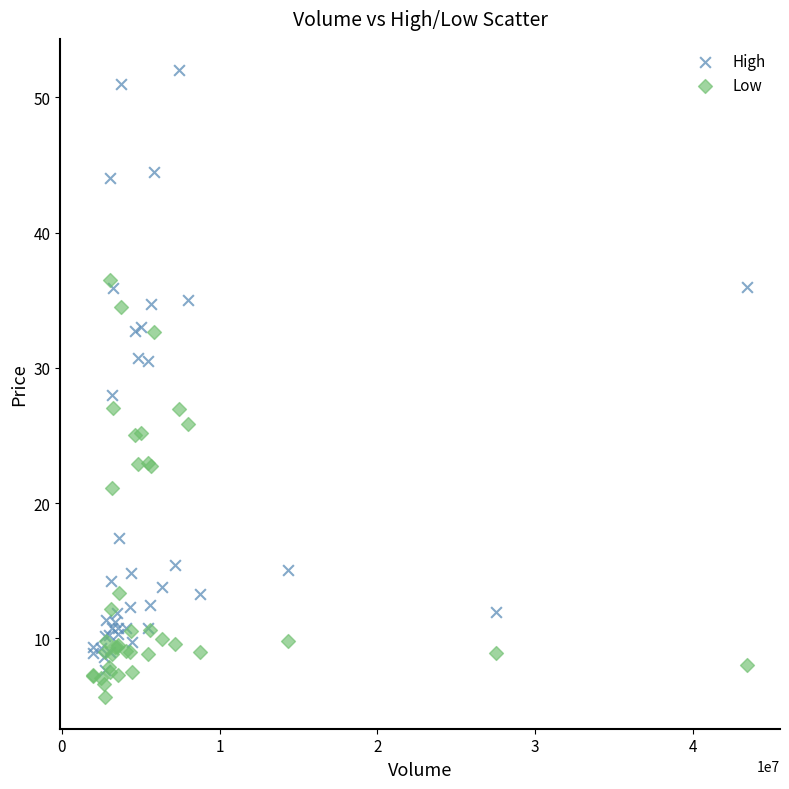

Which series reaches the minimum Y coordinate?

Low